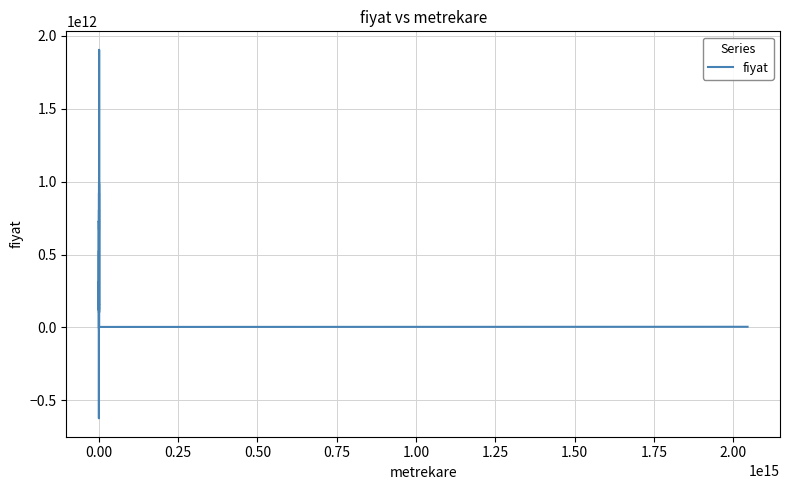

What is the sum of all values?

15725688763409